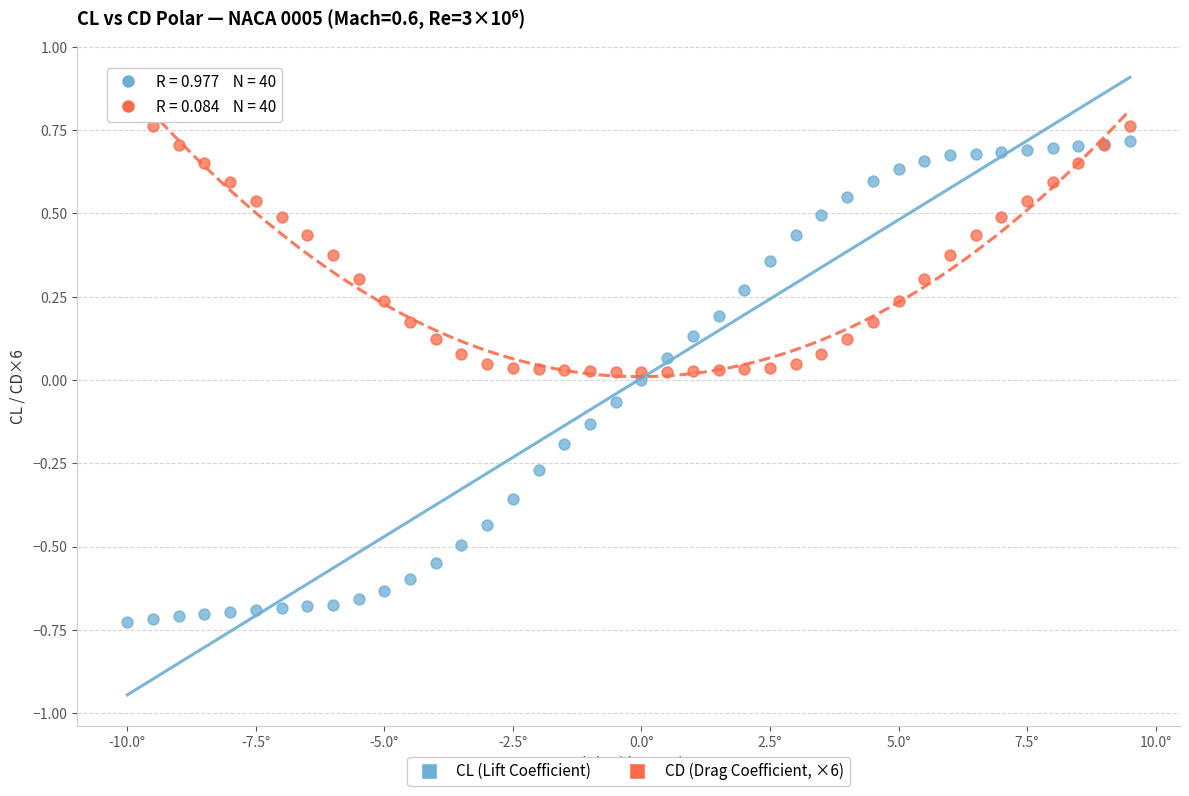

Which series contains the lowest Y value?

CL (Lift Coefficient)